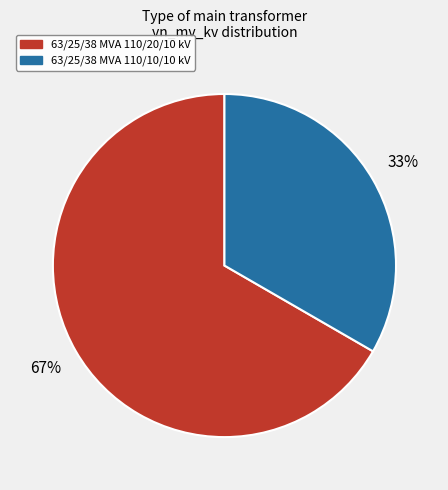

Count the number of slices in the pie.

2